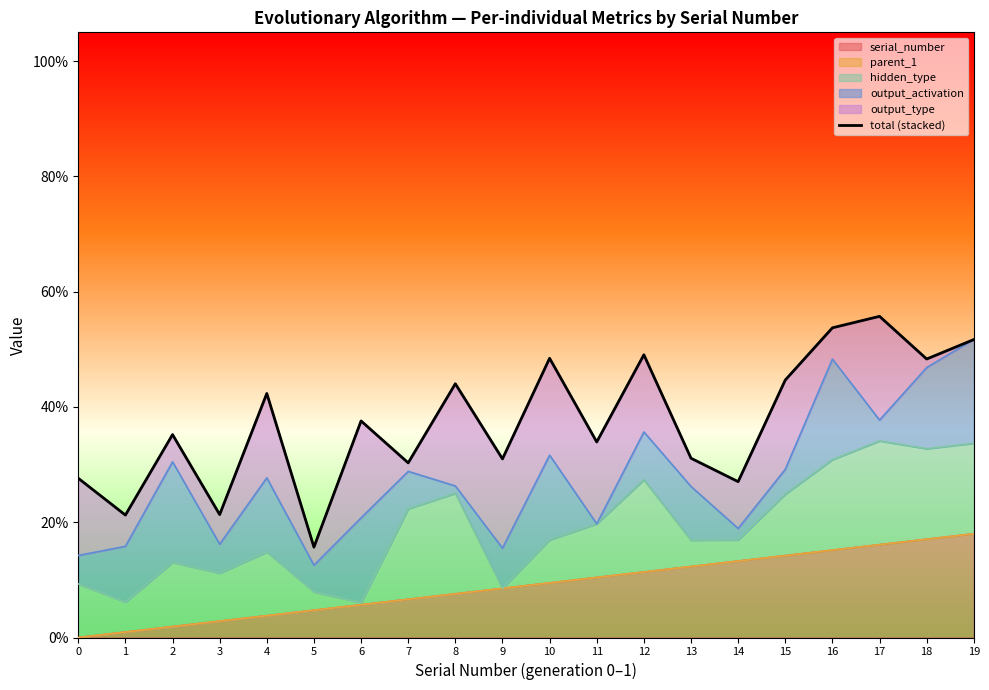

What is the value of the 14th point from the left?

0.3